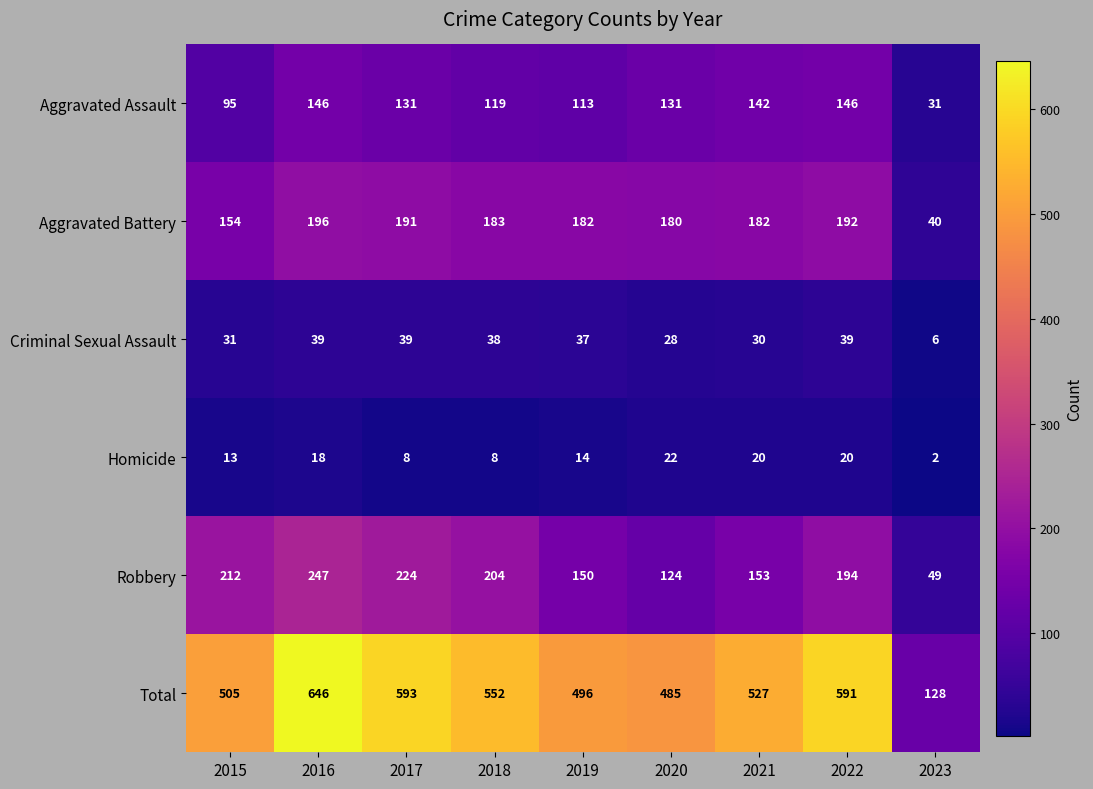

Where is Aggravated Battery nearest to the value 118?

2015